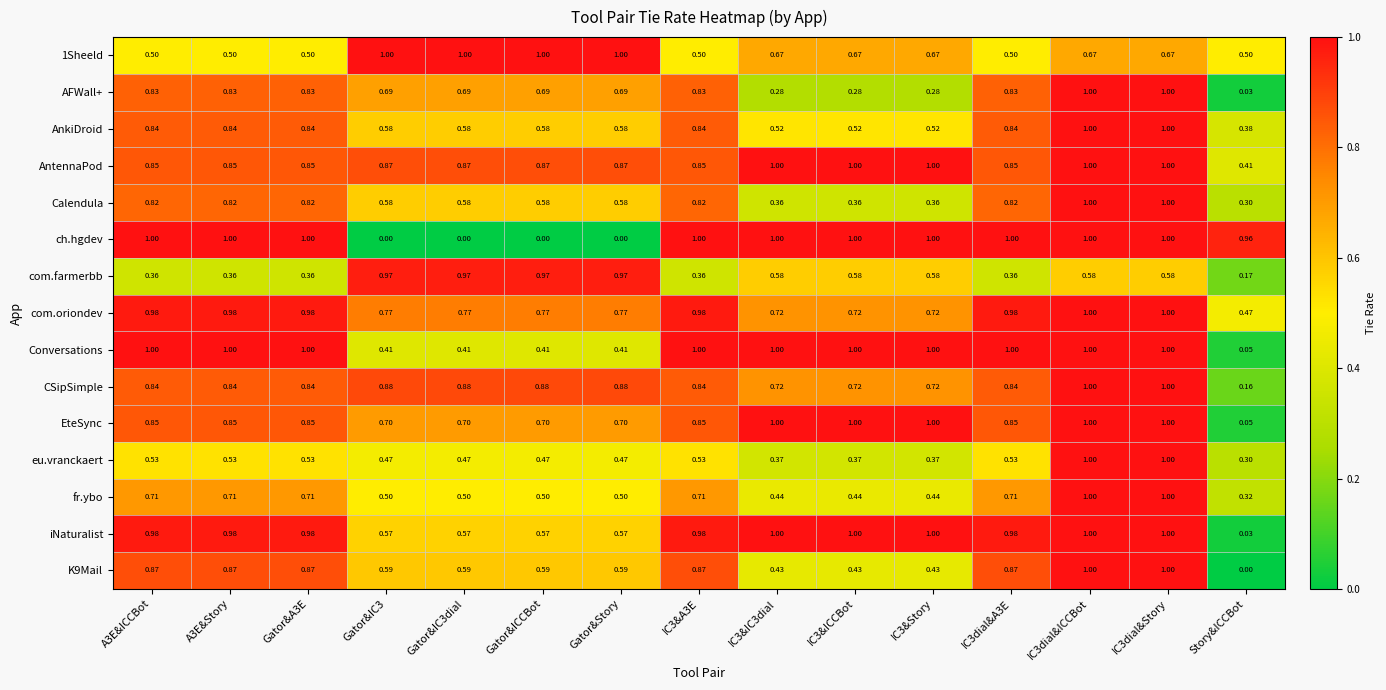

Which series has the largest total across all categories?

AntennaPod